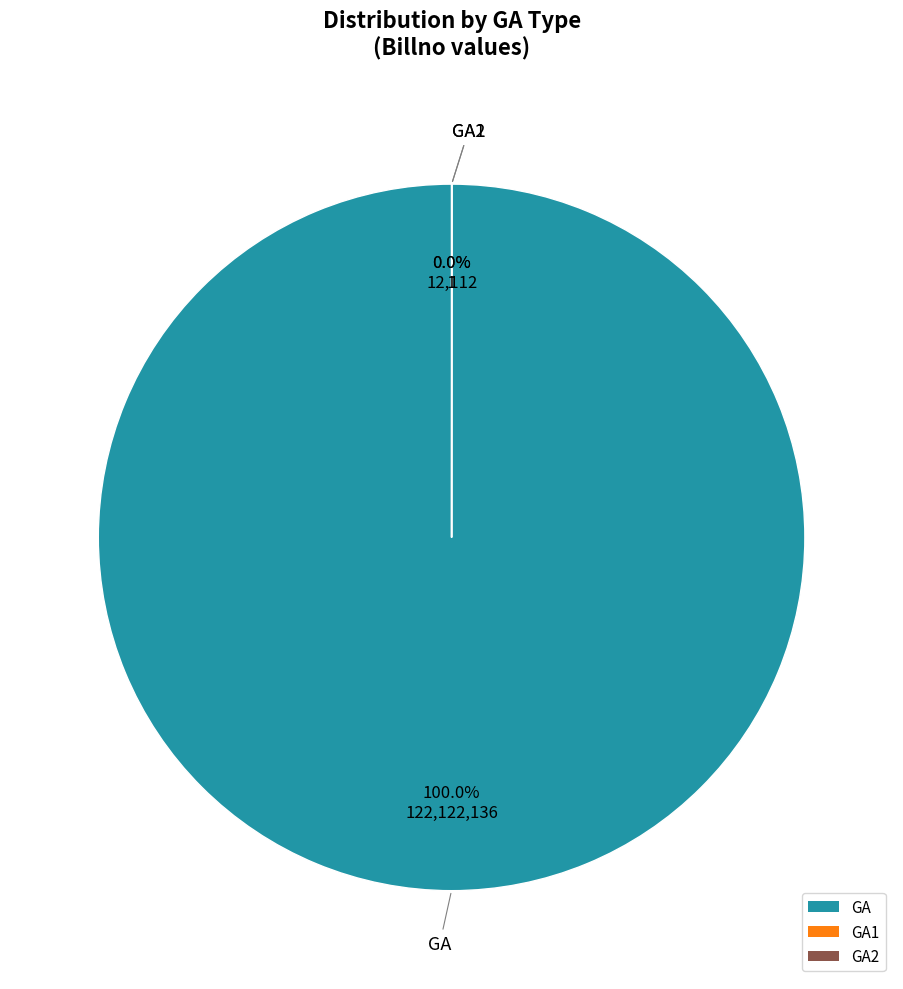

Rank the categories by value from lowest to highest.

GA2, GA1, GA